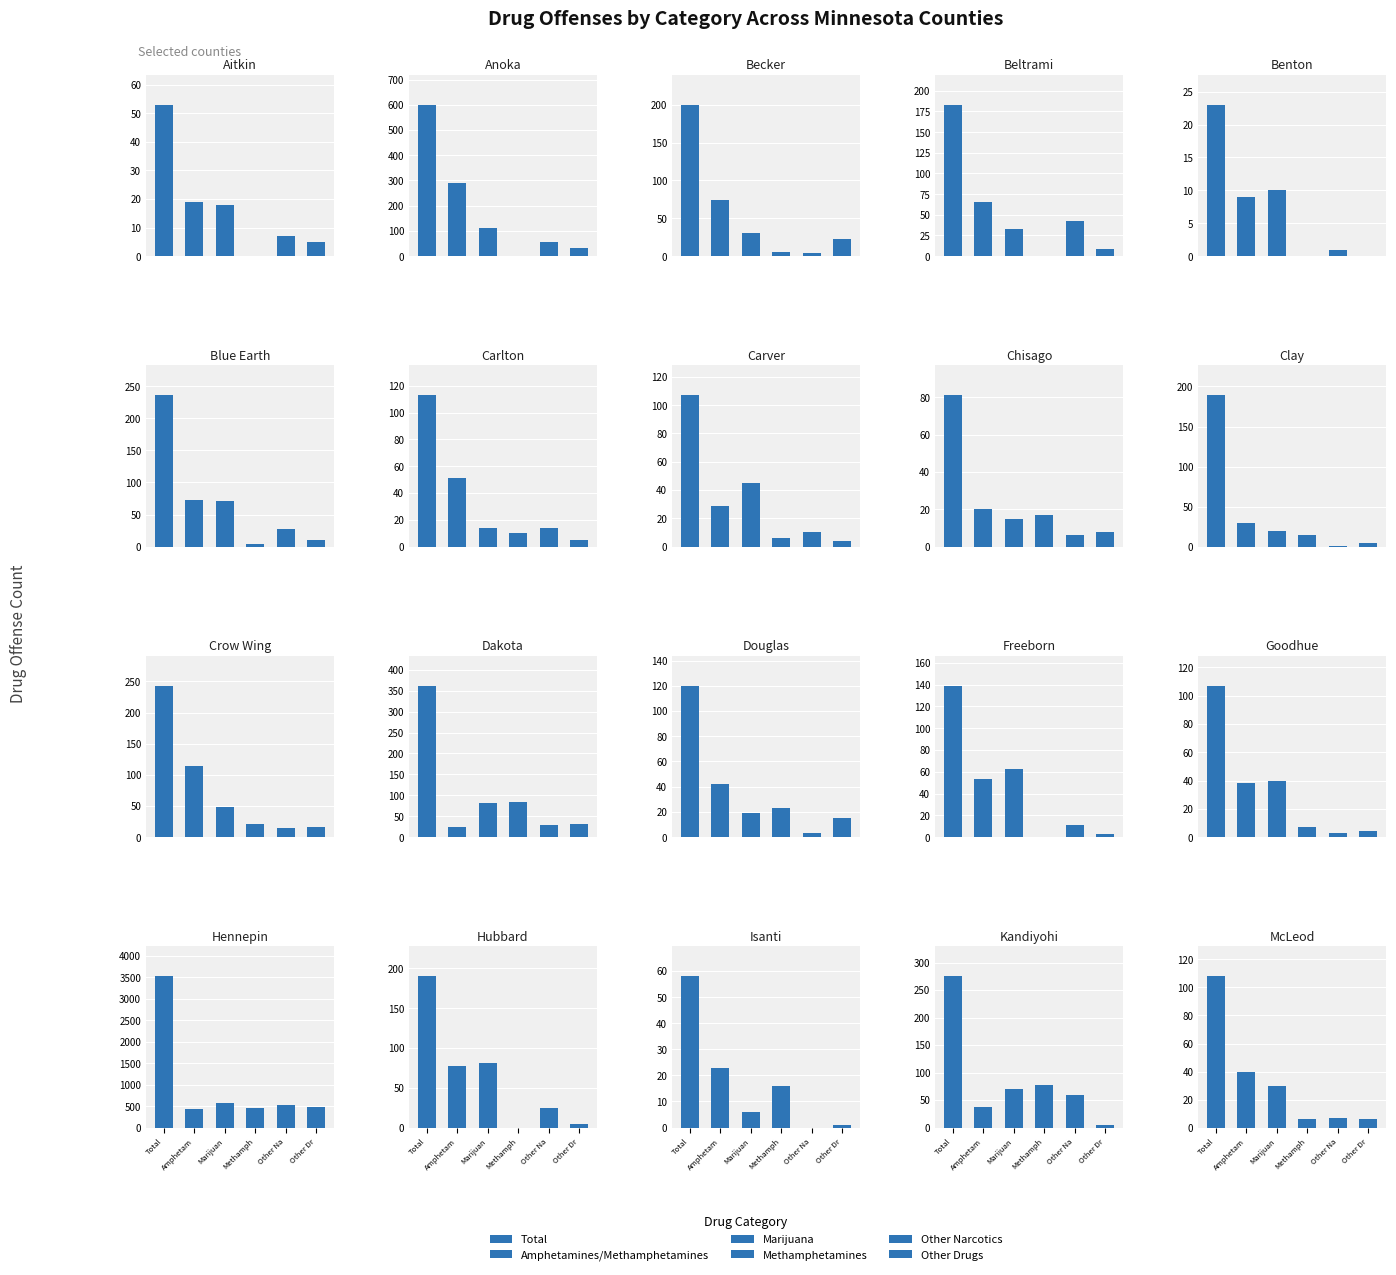

Is it true that Total equals 330 at 1?

False